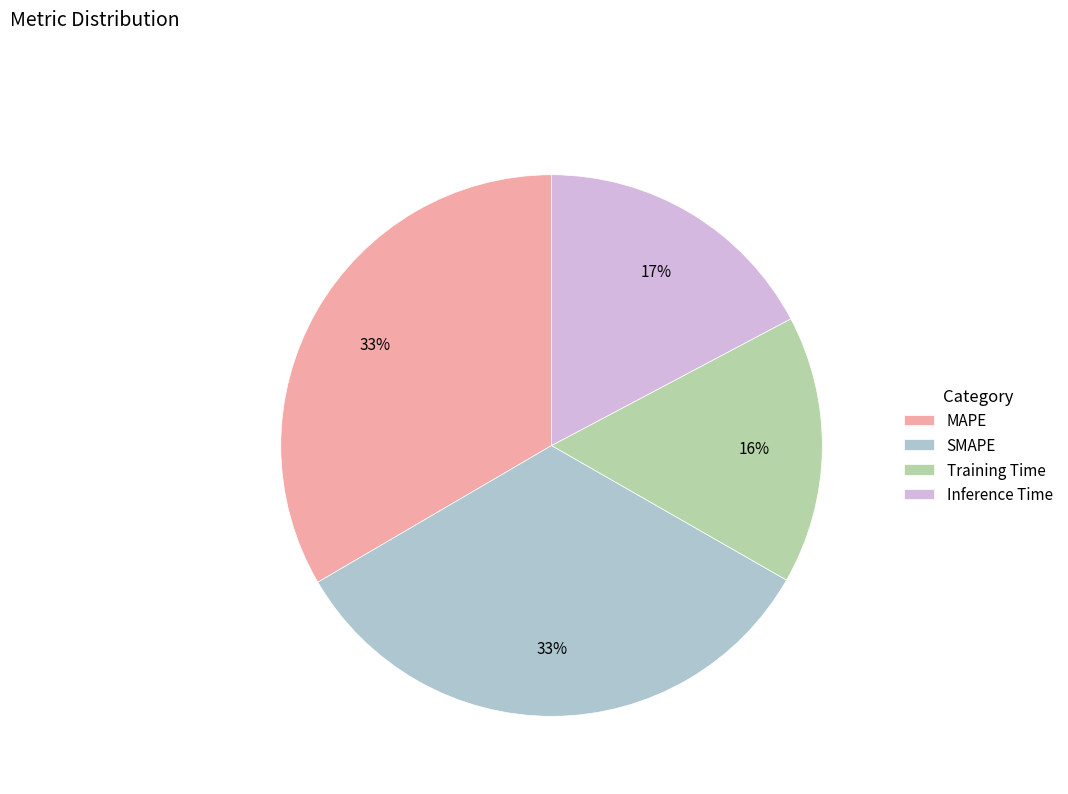

Is it true that Training Time is 16% of the pie?

True